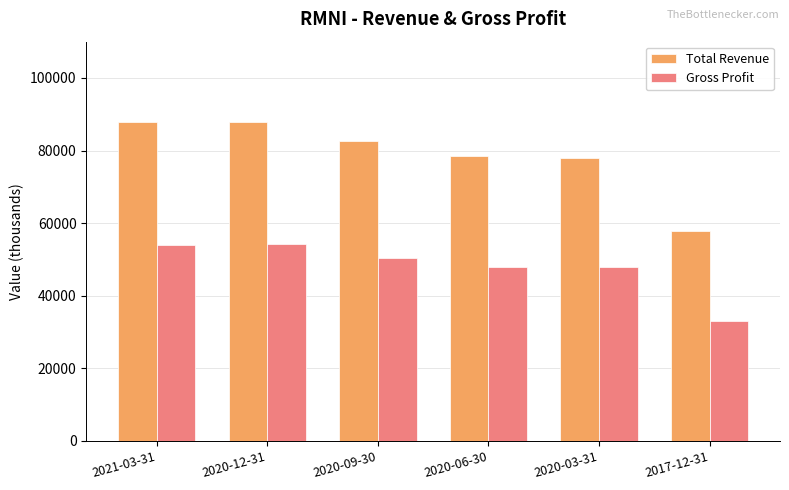

Which series has the largest total across all categories?

Total Revenue